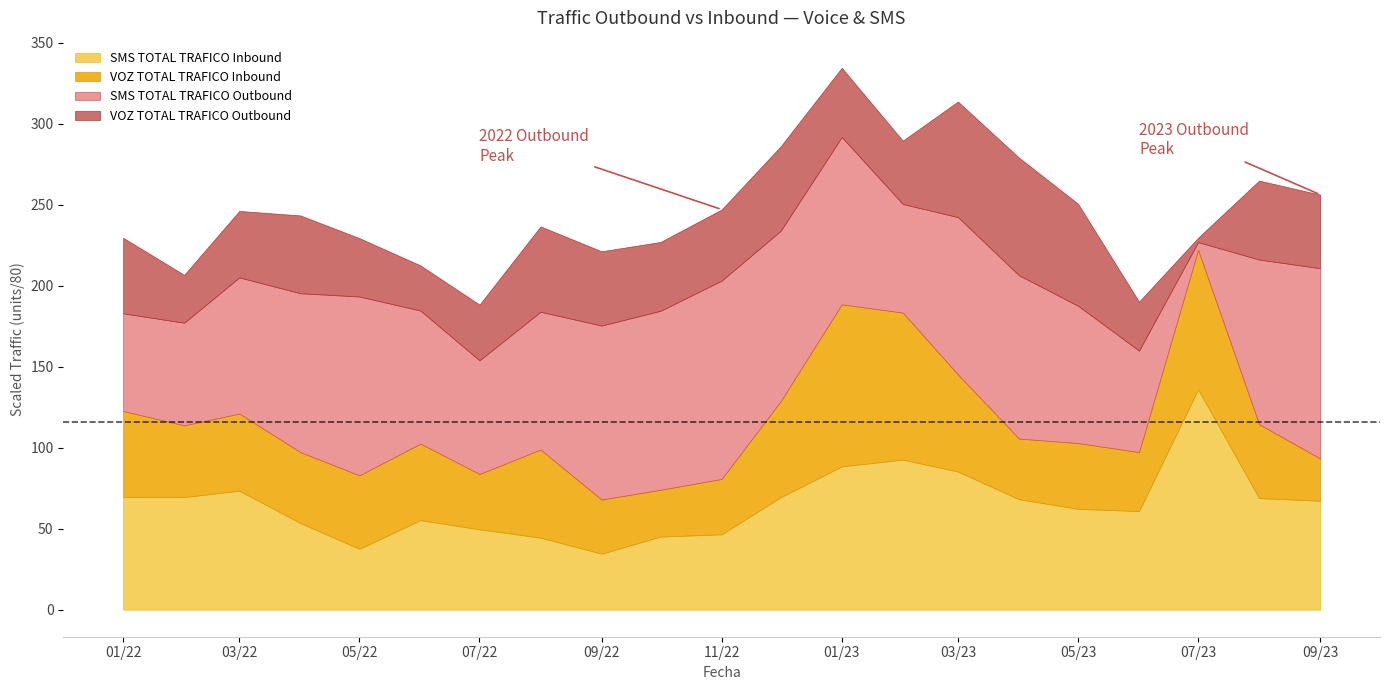

At which label does SMS TOTAL TRAFICO Outbound reach its peak?

2022-11